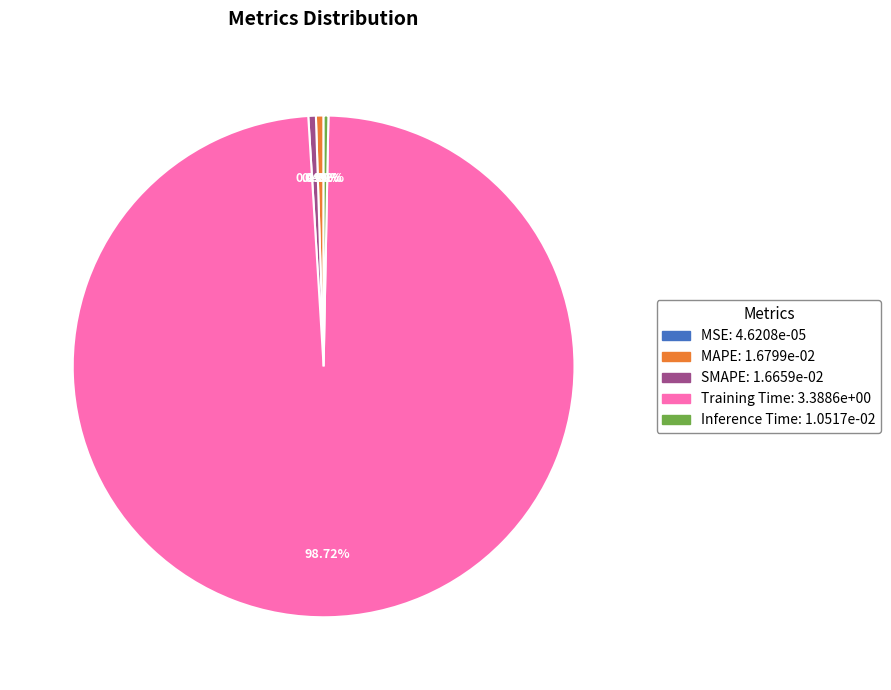

Is there any slice that represents more than half of the pie?

Yes